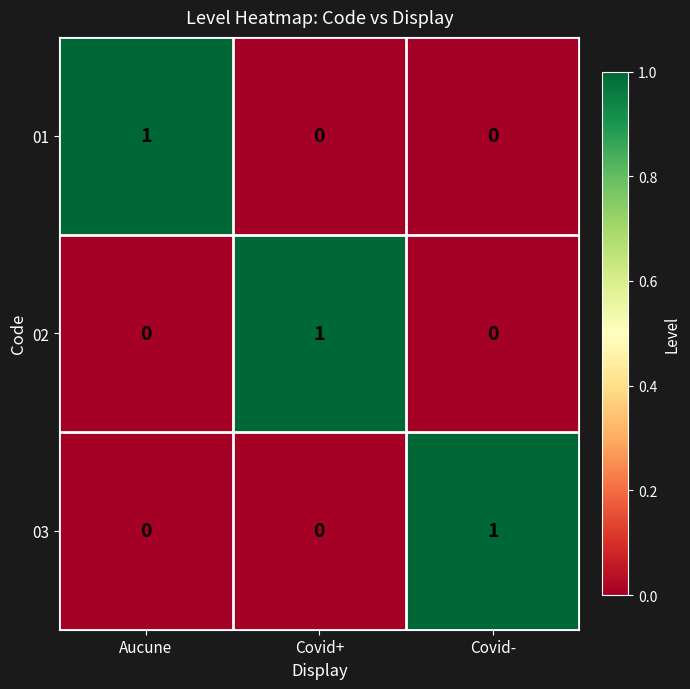

How many data points in 02 are above 0?

1